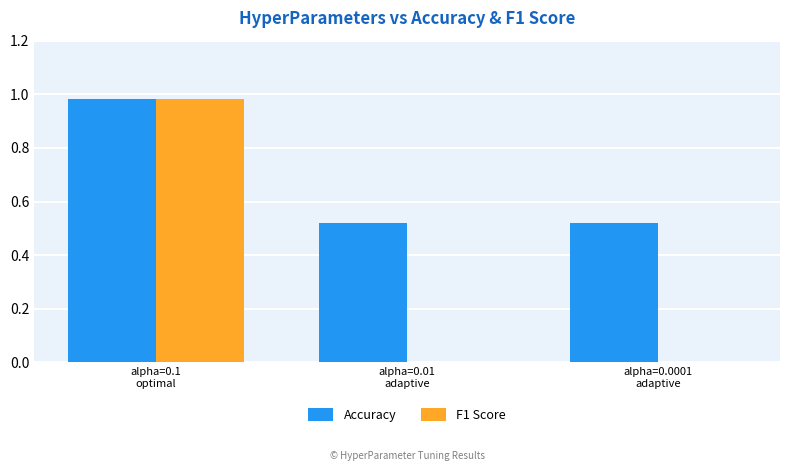

Which series has the largest total across all categories?

Accuracy